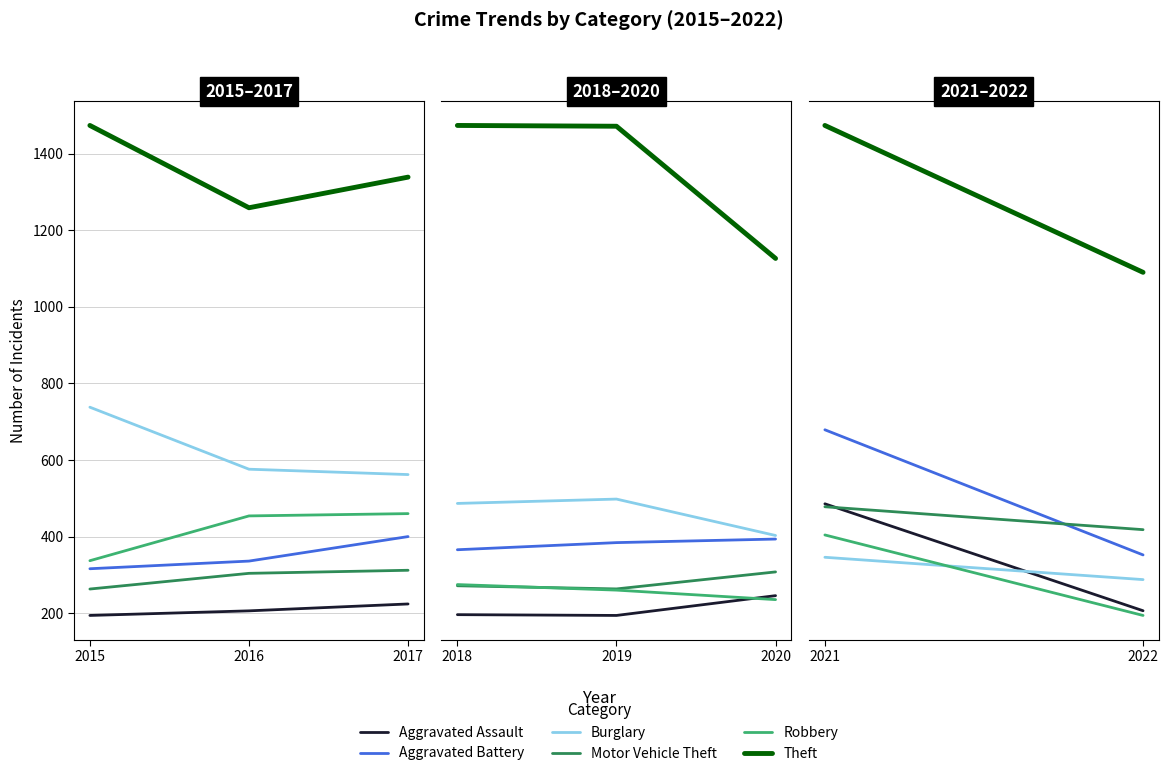

Between 2021 and 2022, which series saw the biggest shift?

Theft